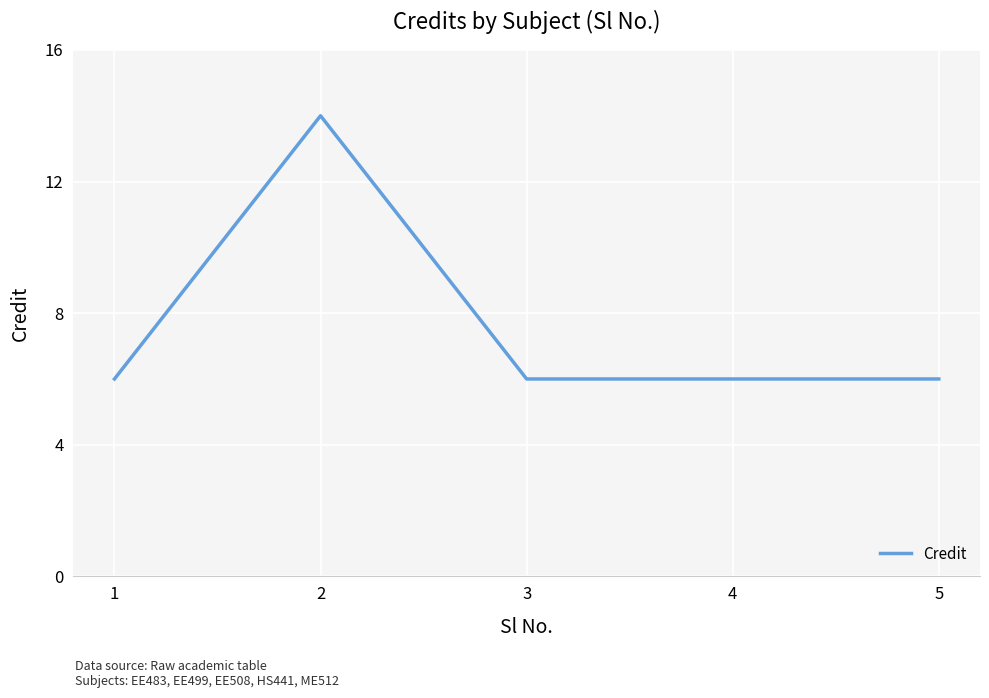

How many categories are shown in the chart?

5